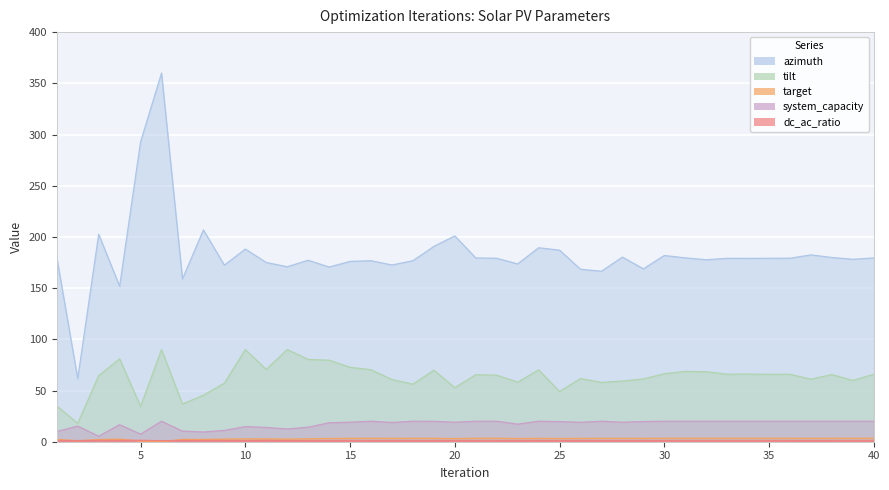

Which series has the largest total across all categories?

azimuth